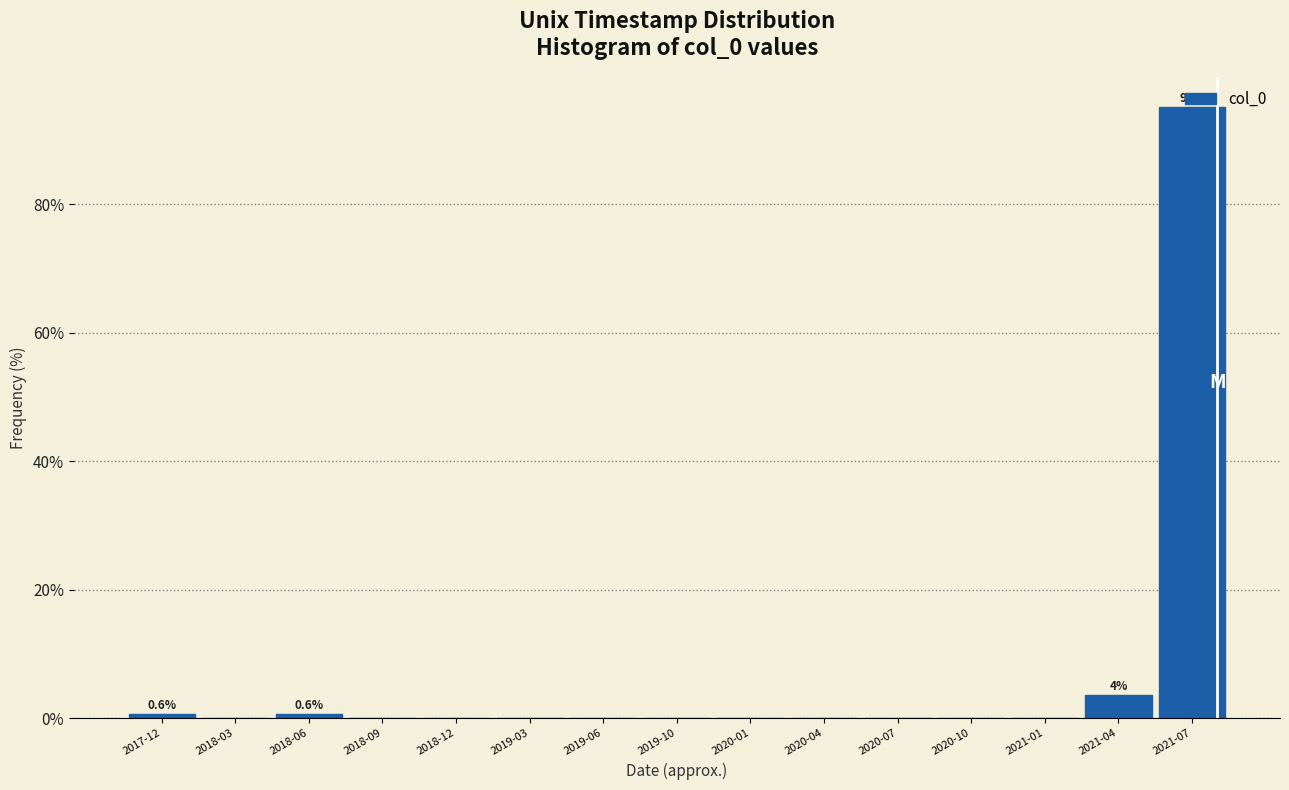

What is the sum of all values?

100.0